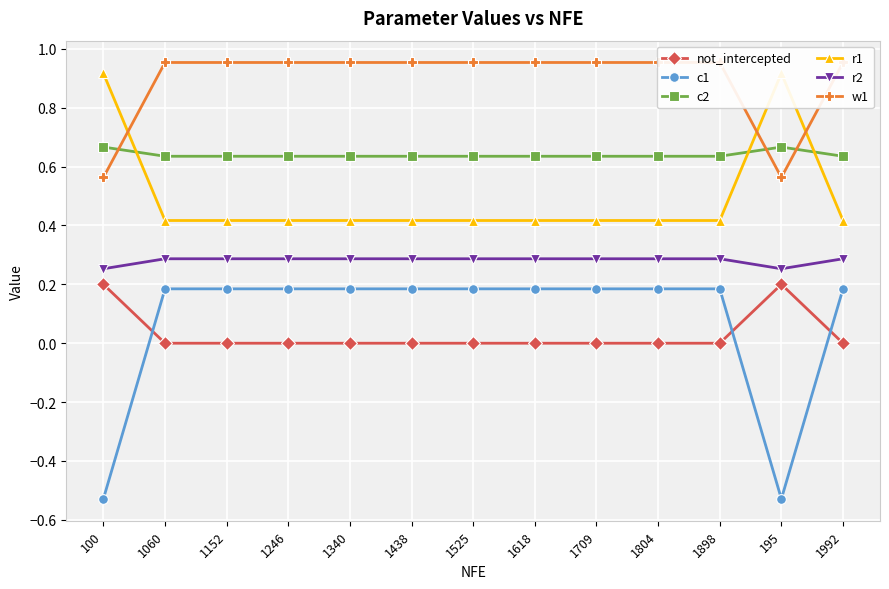

What is the value of the c2 point at the 2nd from the left?

0.6